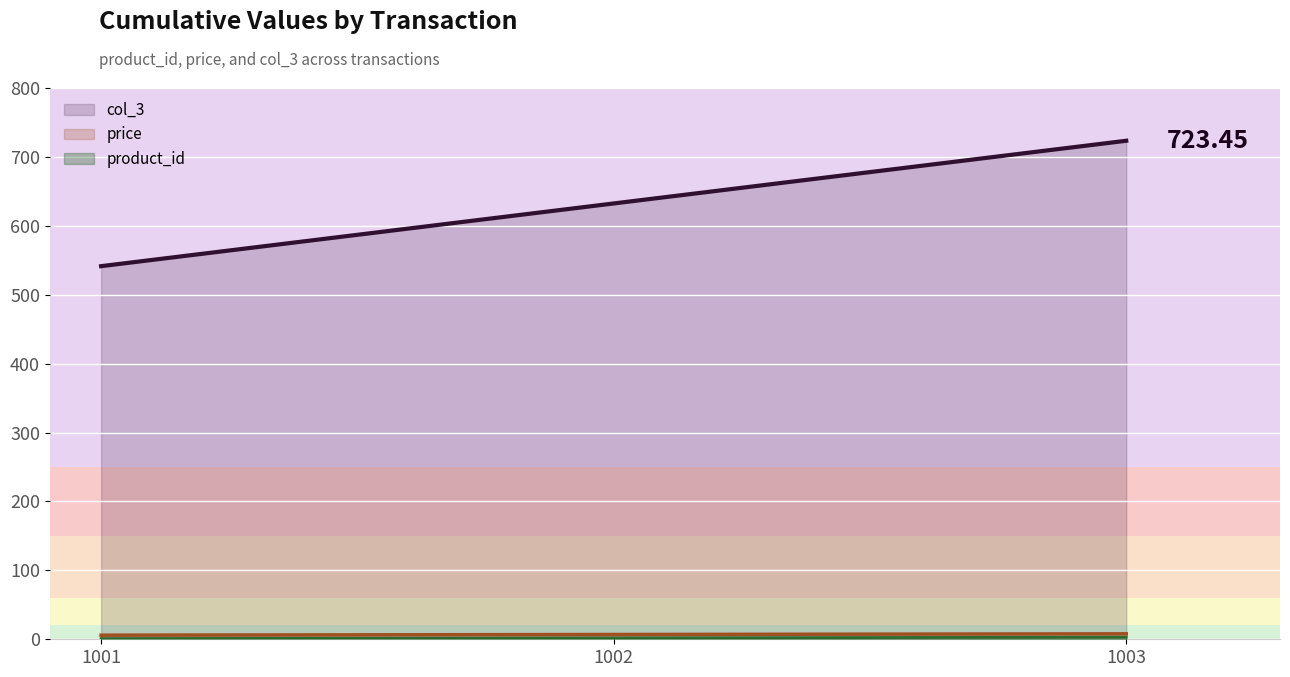

At which label does product_id first exceed 2?

1003